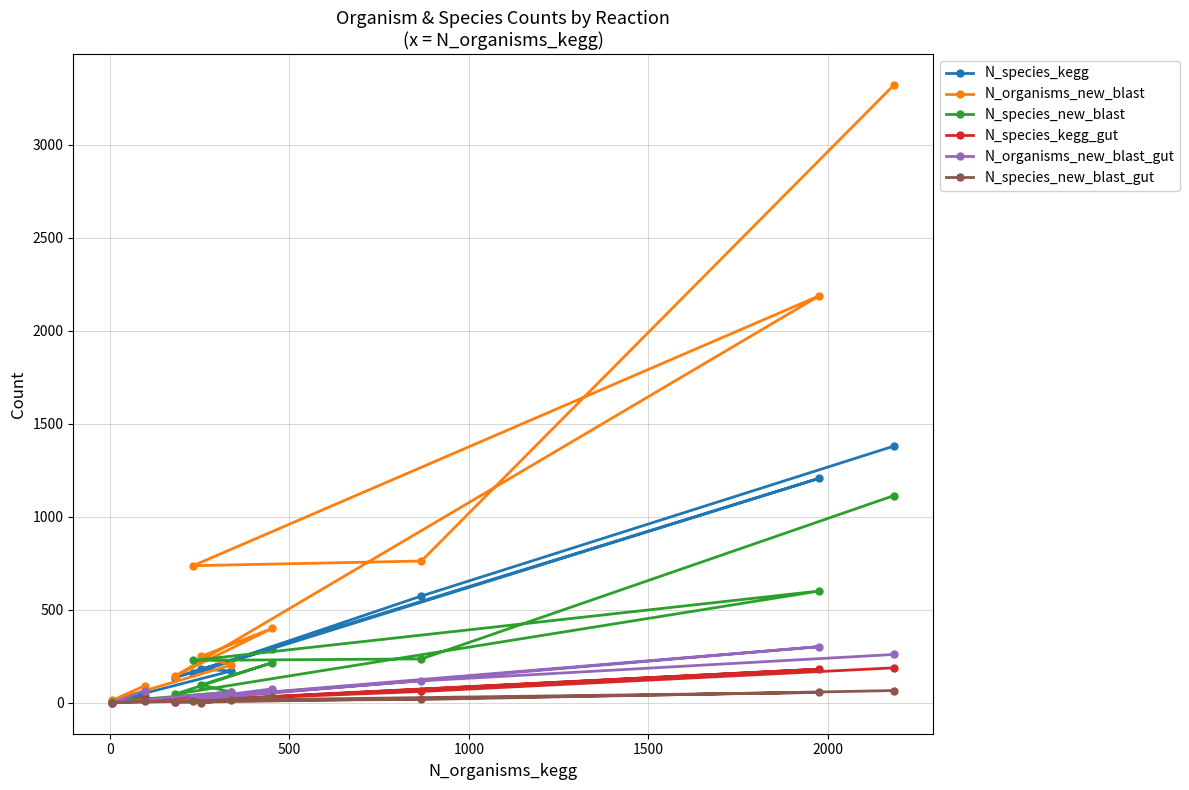

How many data points in N_species_new_blast_gut are less than 14?

5